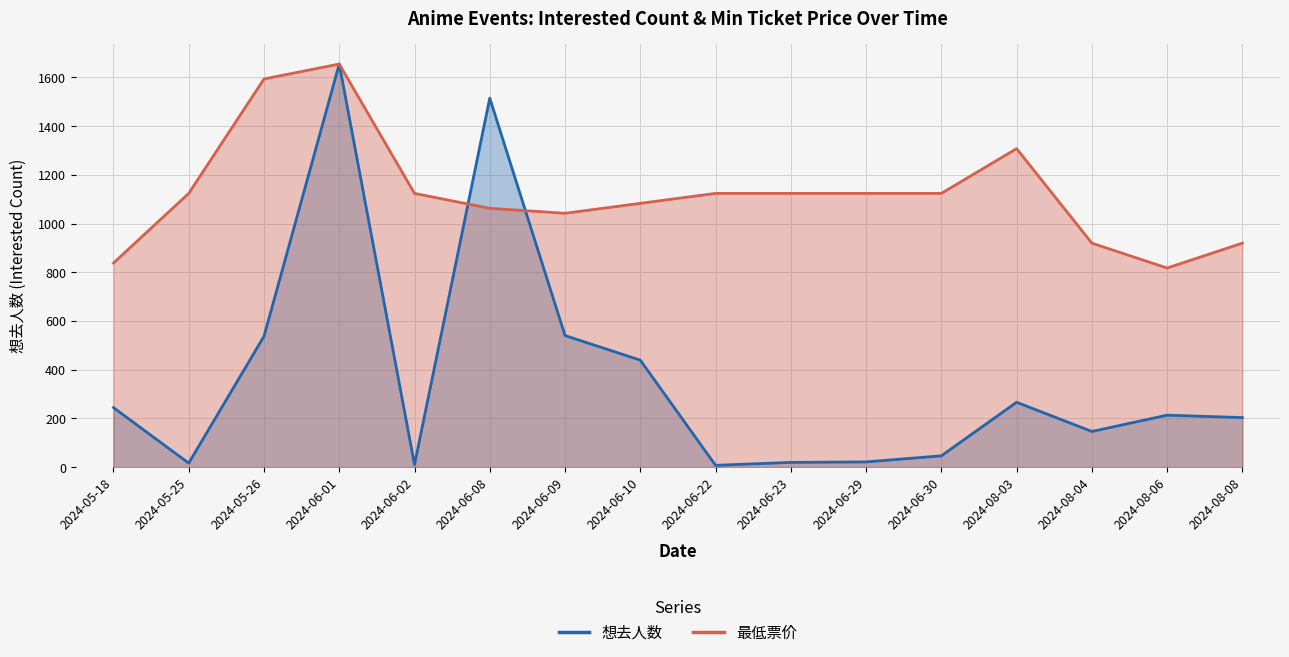

True or false: 想去人数 and 最低票价 cross at least once.

True